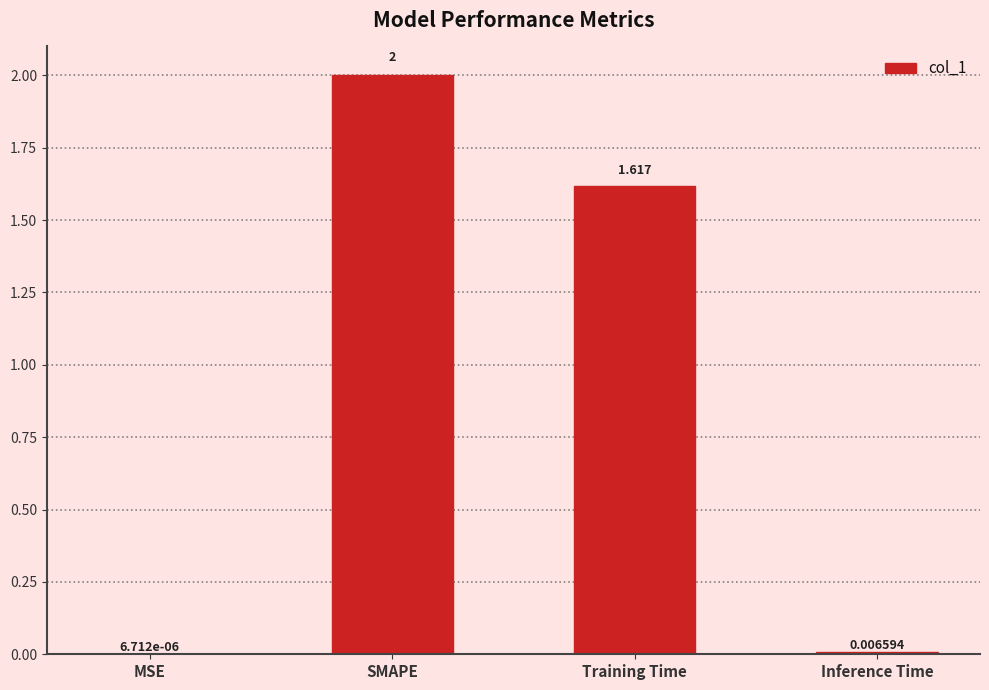

At which category does the chart reach its peak across all series?

SMAPE